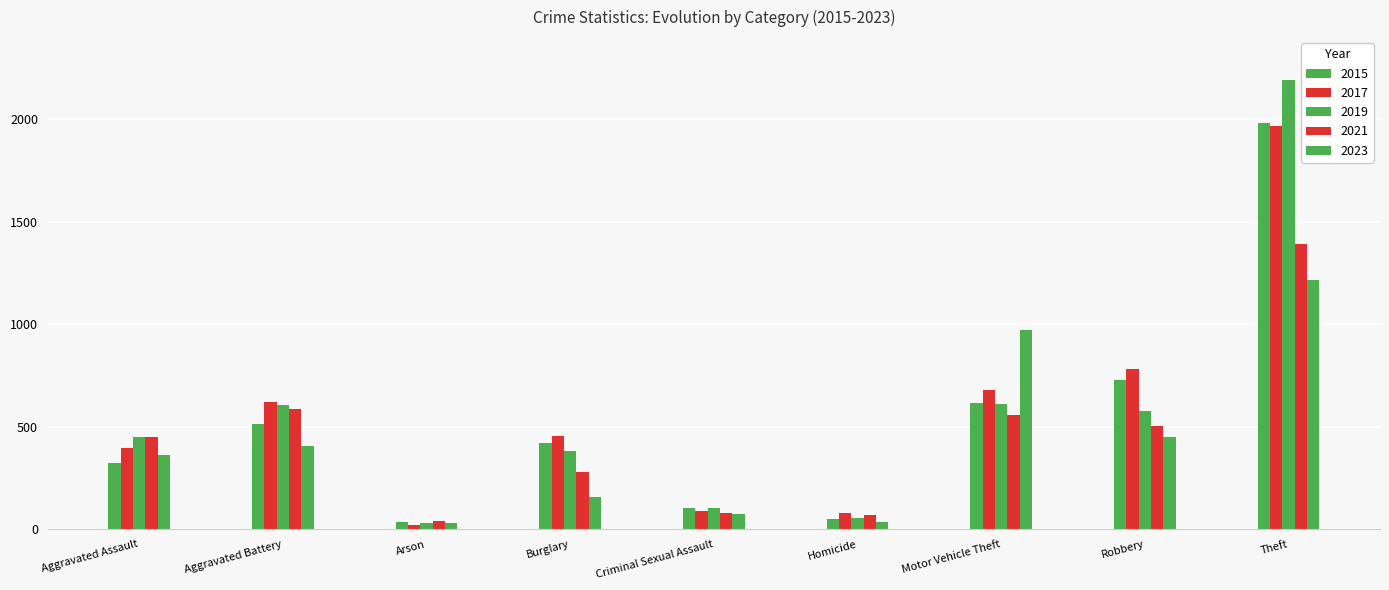

How many values in the 2023 series are below 365?

4